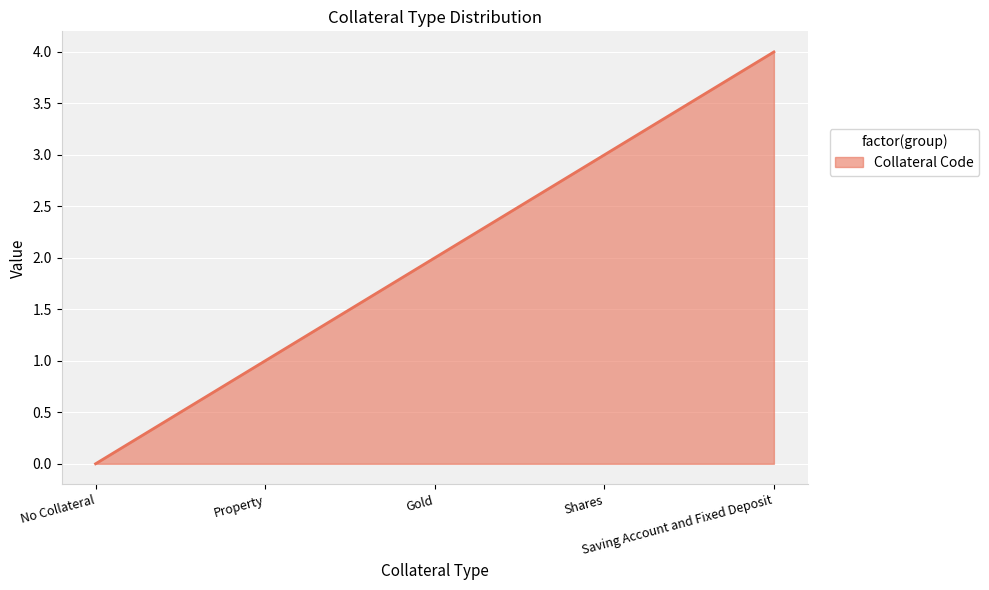

Reading left to right, list all the values displayed in this chart.

0	1	2	3	4